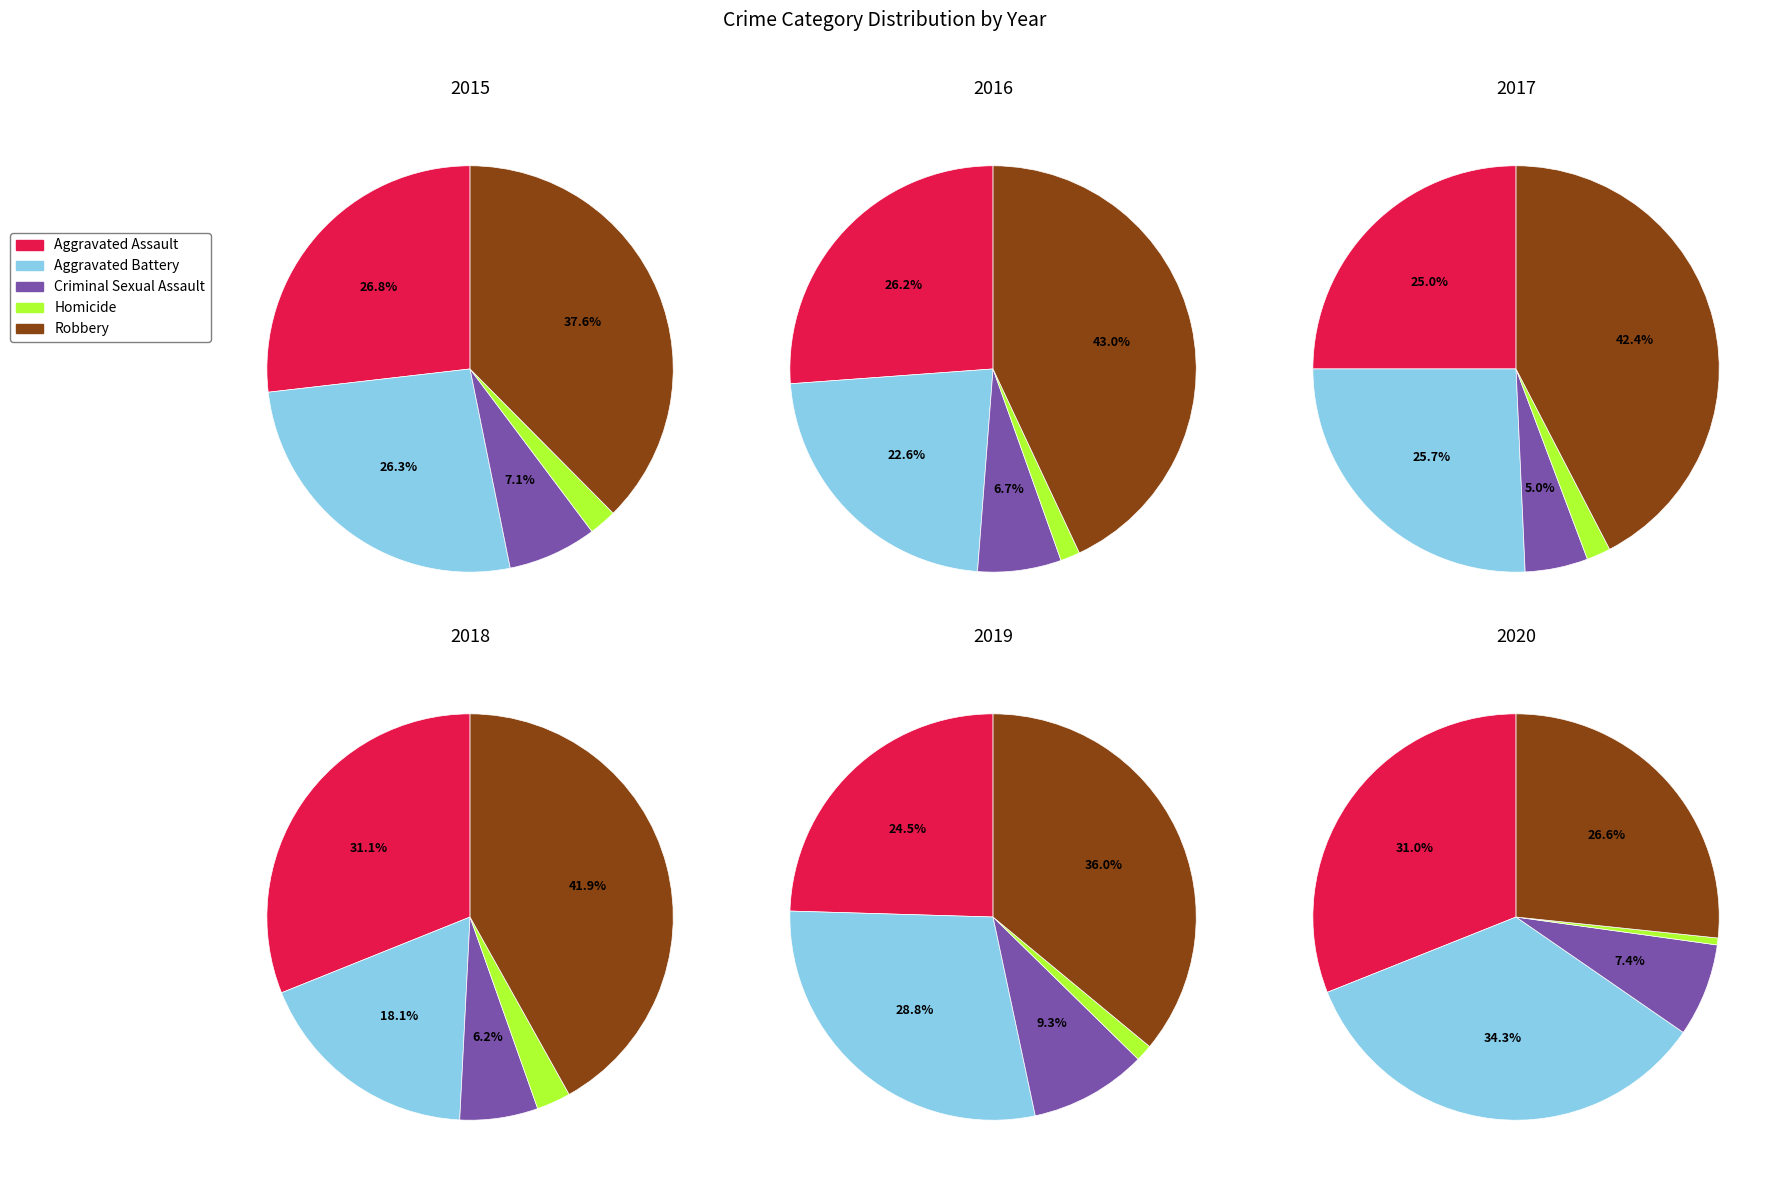

Is it true that Aggravated Battery is 13% of the pie?

False